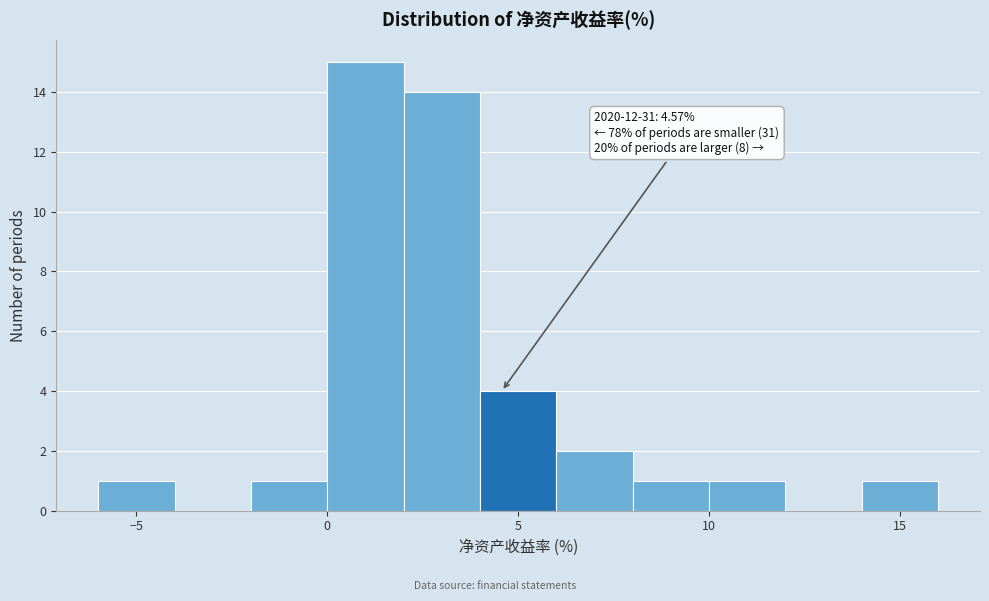

Over which range of the x-axis is the bar tallest?

0 to 2